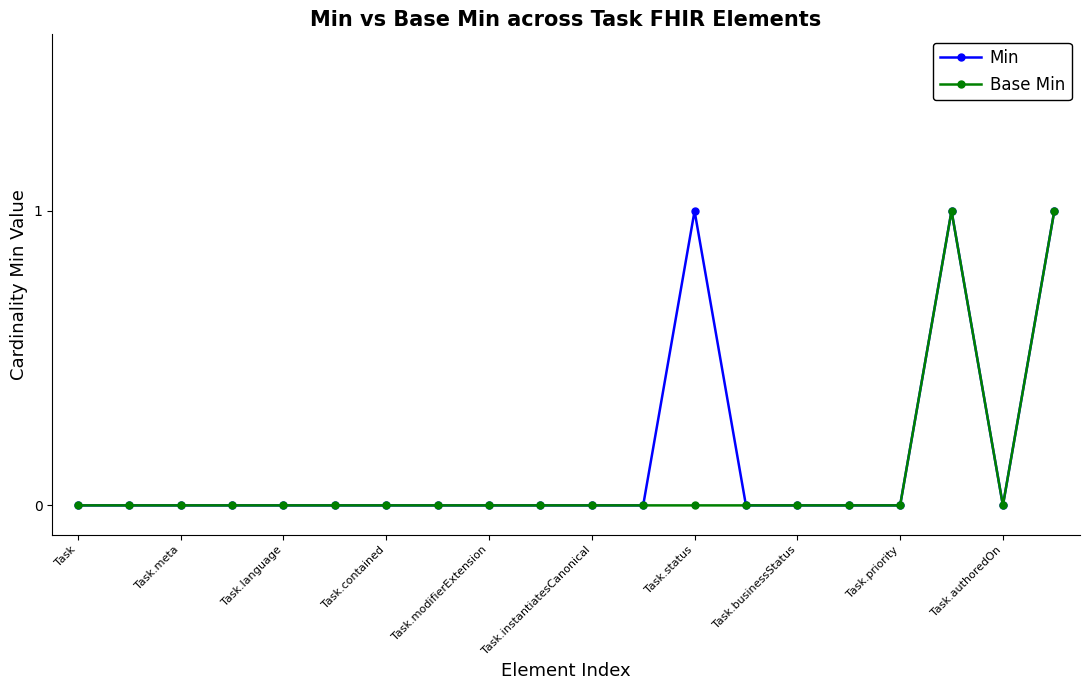

What is the difference between the maximum and minimum values in the Base Min series?

1